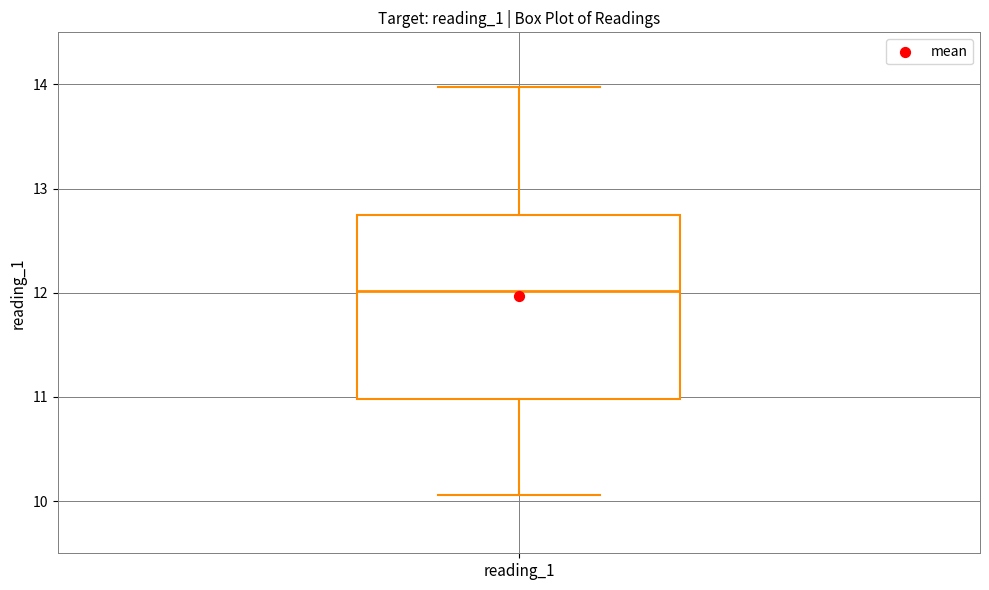

Where is the lower edge of the box for reading_1 on the y-axis? The values are not printed on the chart, so give them approximately, as read against the axis.

11.0